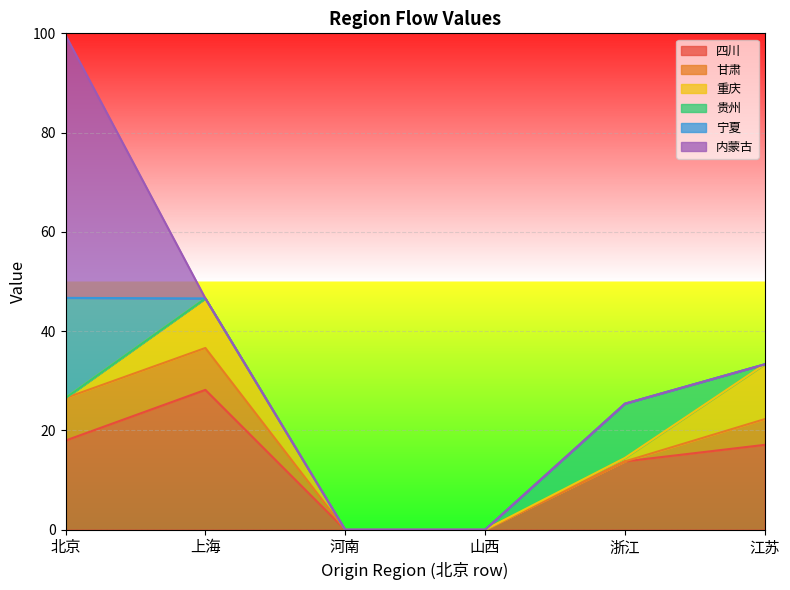

What is the difference between the maximum and minimum values in the 宁夏 series?

20.2